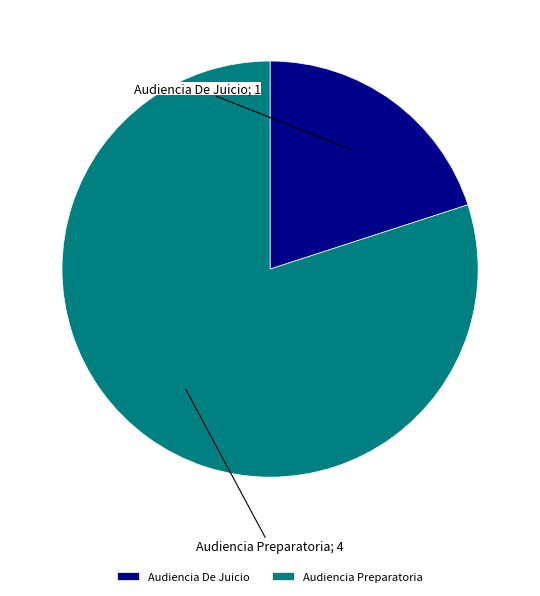

Rank the categories by value from lowest to highest.

Audiencia De Juicio, Audiencia Preparatoria